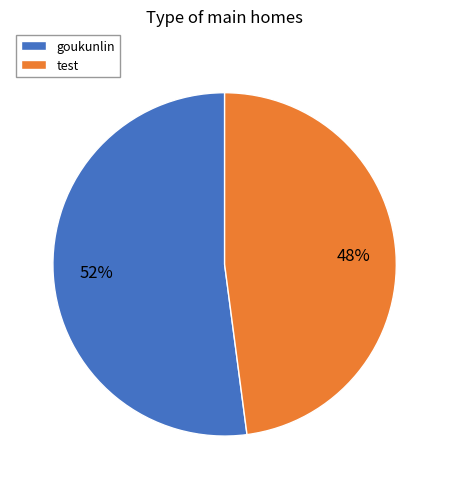

Is the sum of test and goukunlin greater than half?

Yes